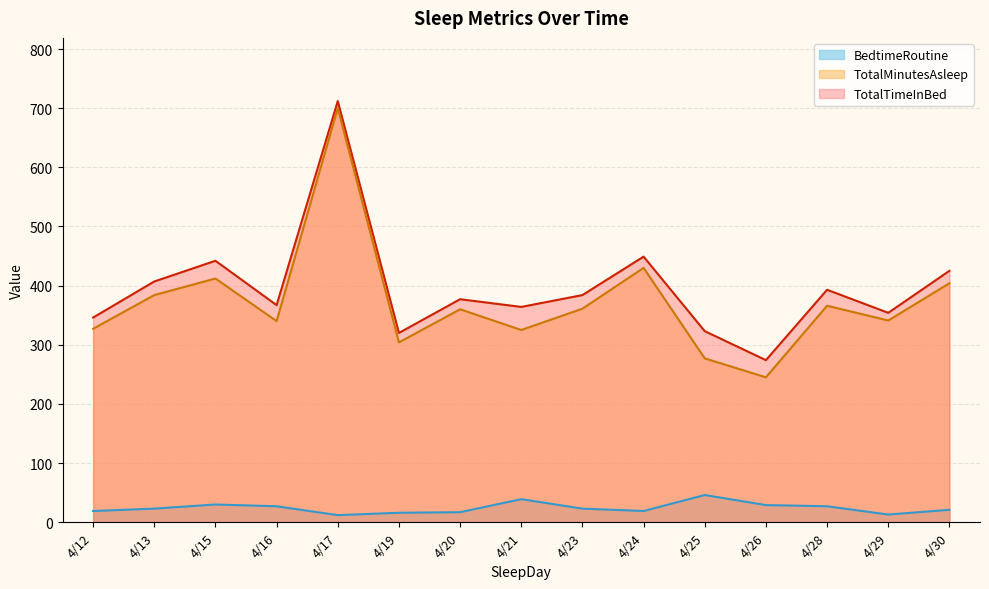

Does the chart display data point markers on the line(s)?

No